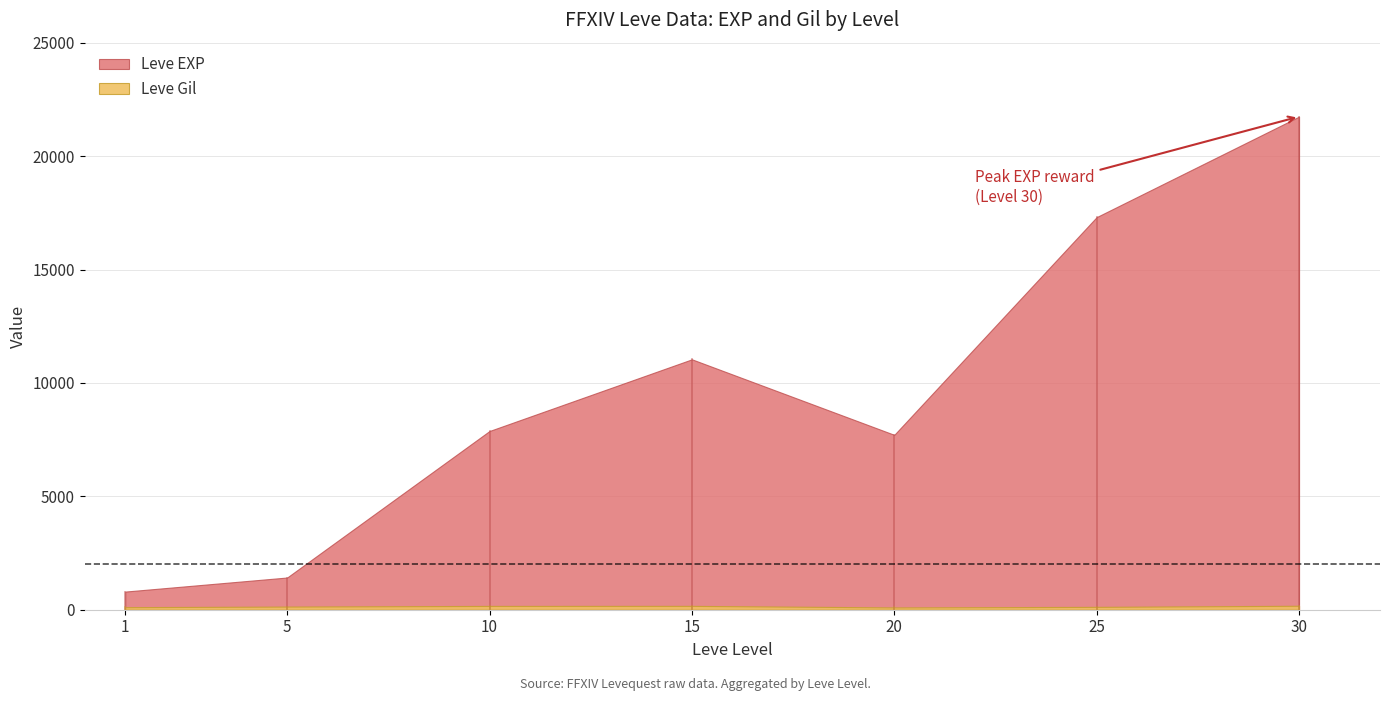

What is the greatest value displayed?

21740